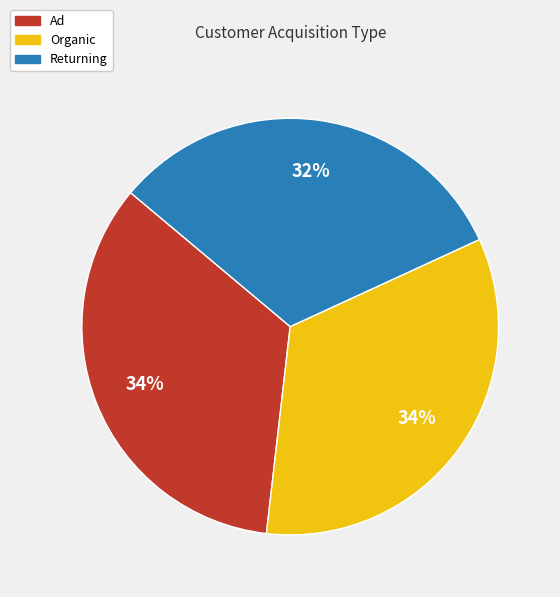

To the nearest percent, what is the combined percentage of Organic and Returning?

66%